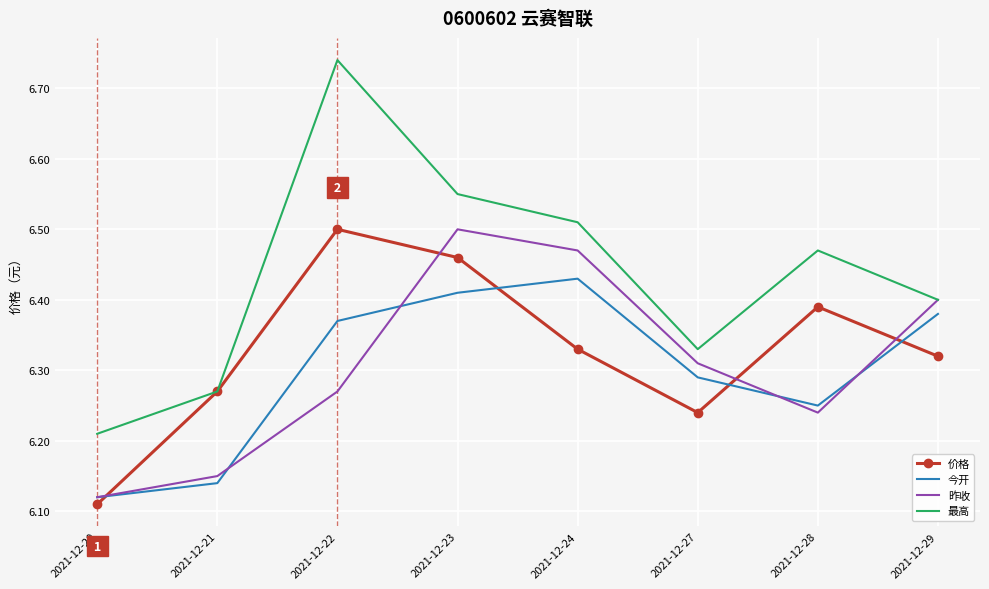

The value of 昨收 at 2021-12-20 is 8.5. True or false?

False